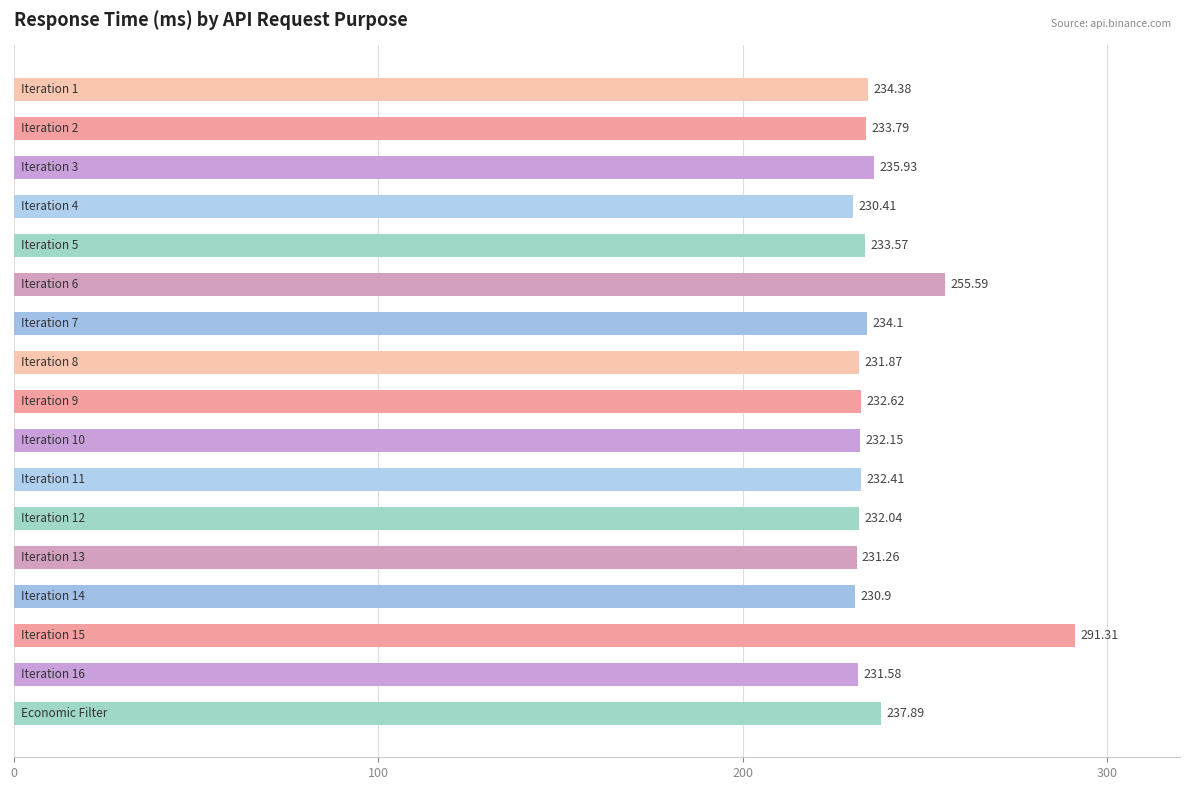

What is the sum of all values?

4041.8